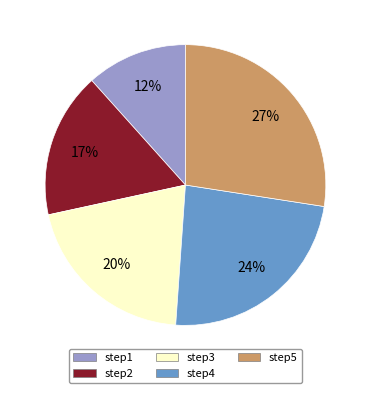

Between step5 and step3, which is larger?

step5